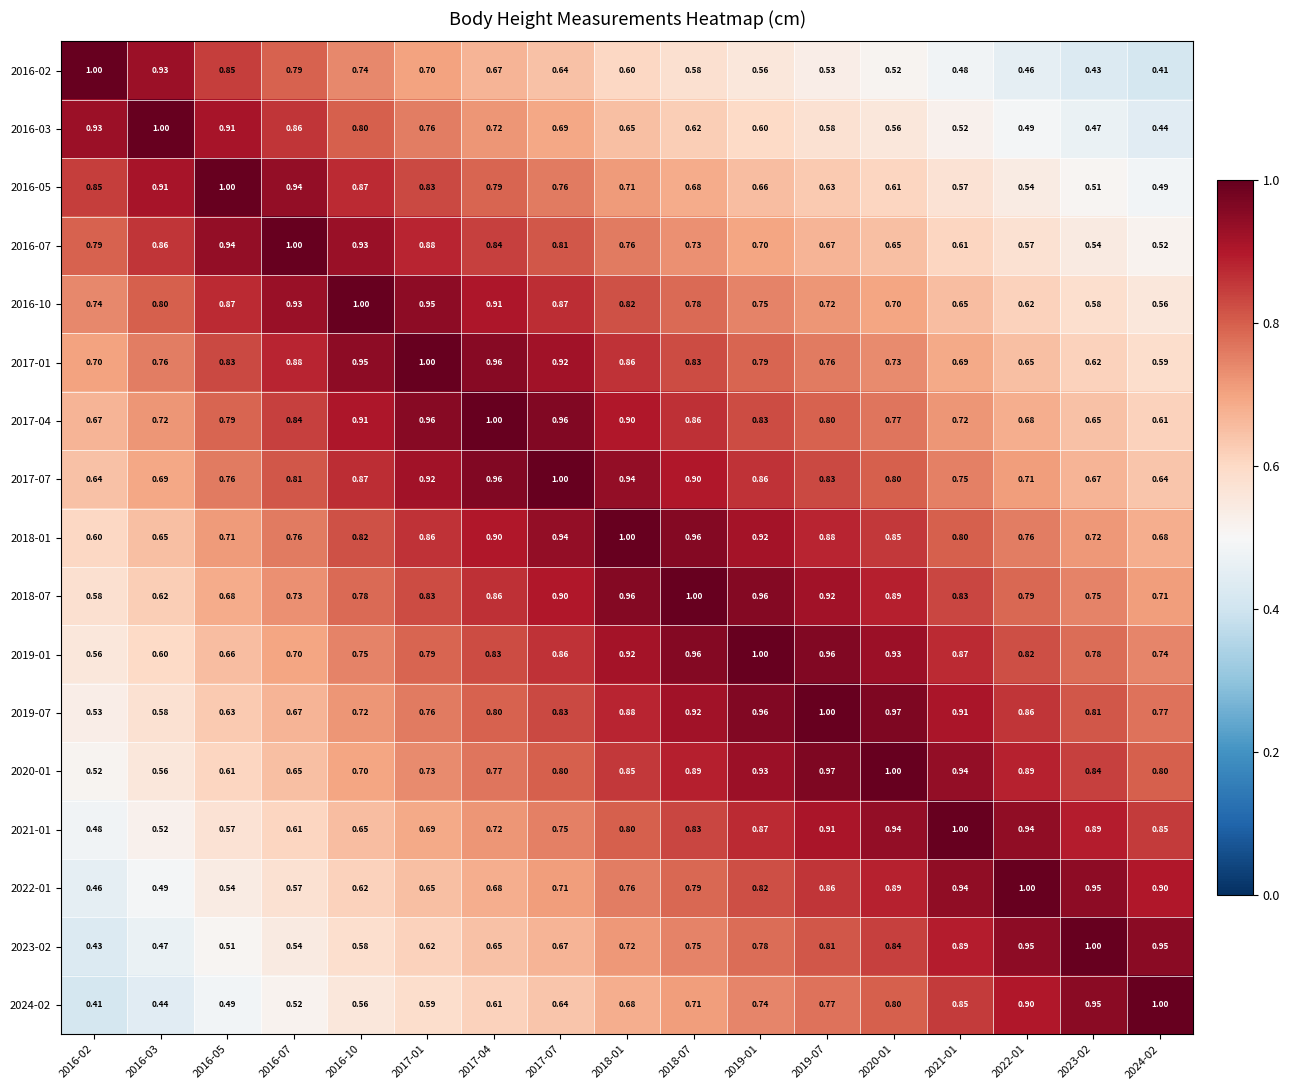

How many series are shown in this chart?

17